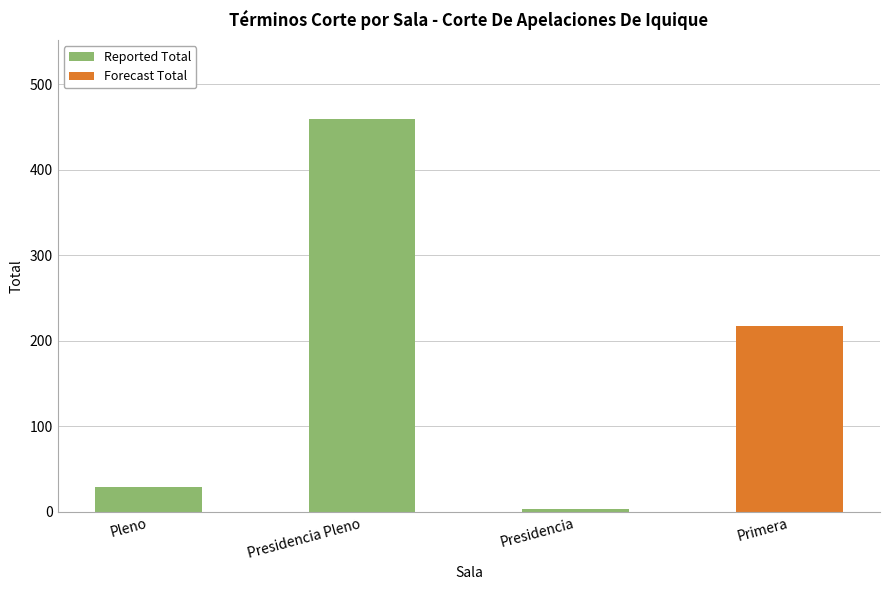

What is the ratio of the value at Pleno to the value at Presidencia Pleno?

0.1